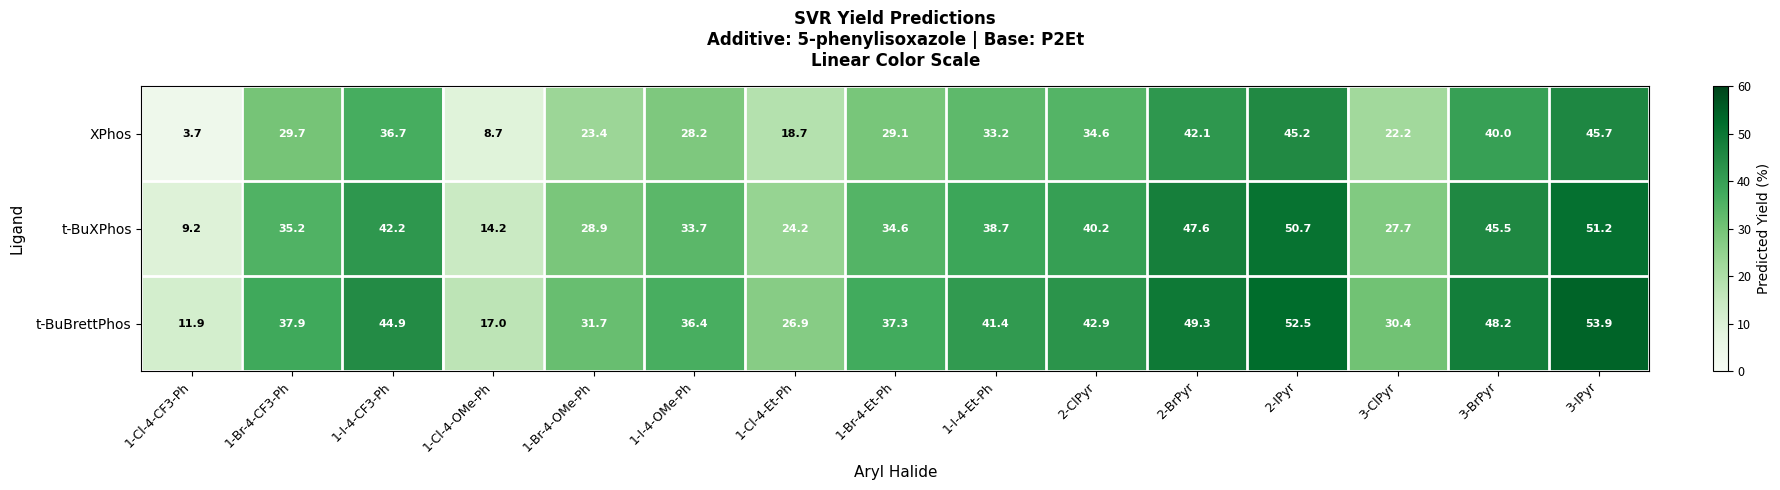

Which category has the lowest value across all series?

1-Cl-4-CF3-Ph